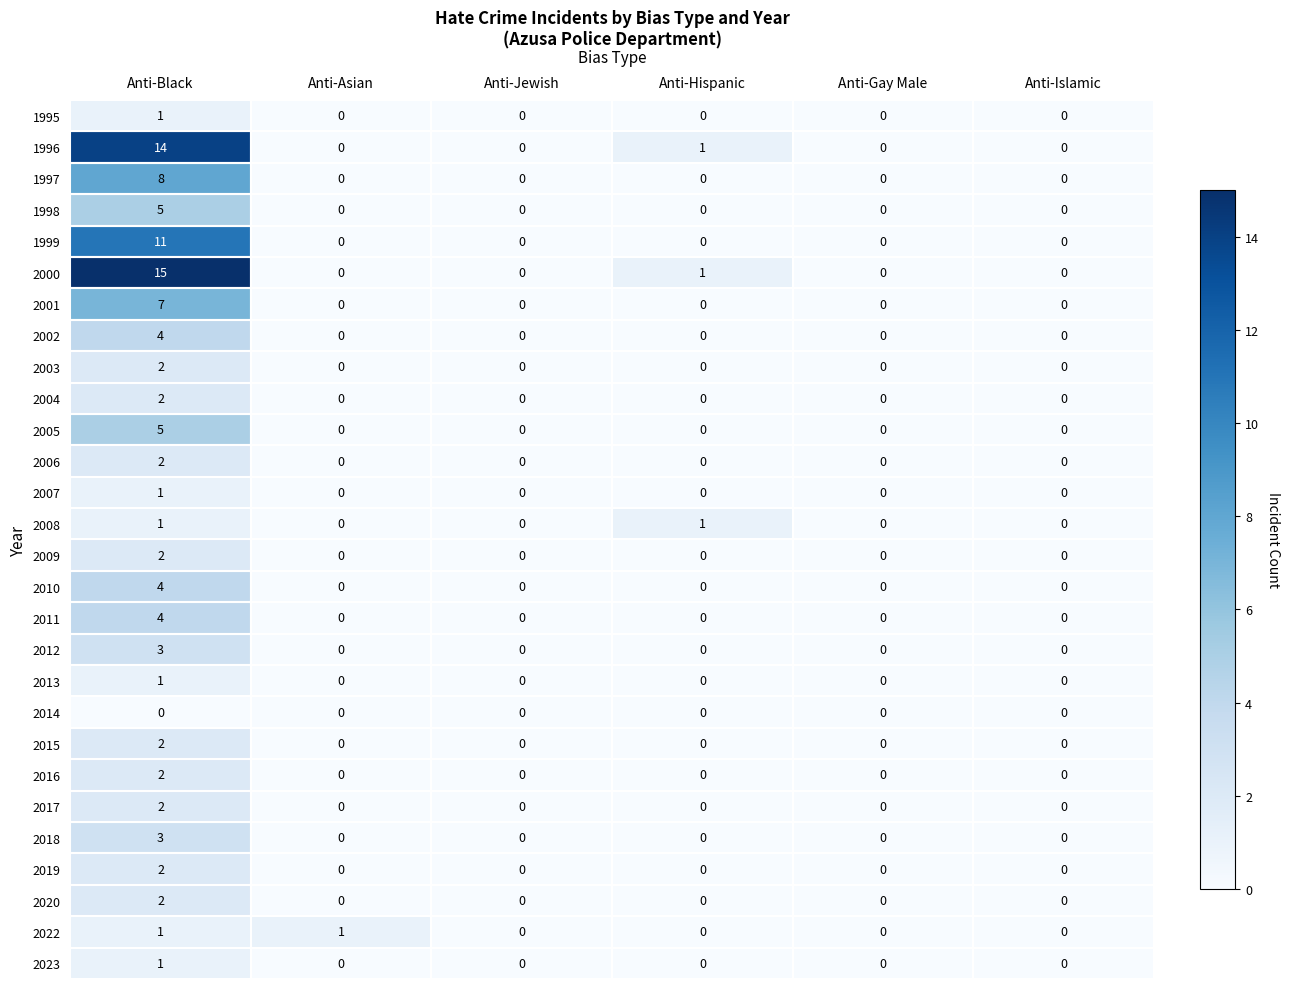

What is the sum of all 2010 values?

4